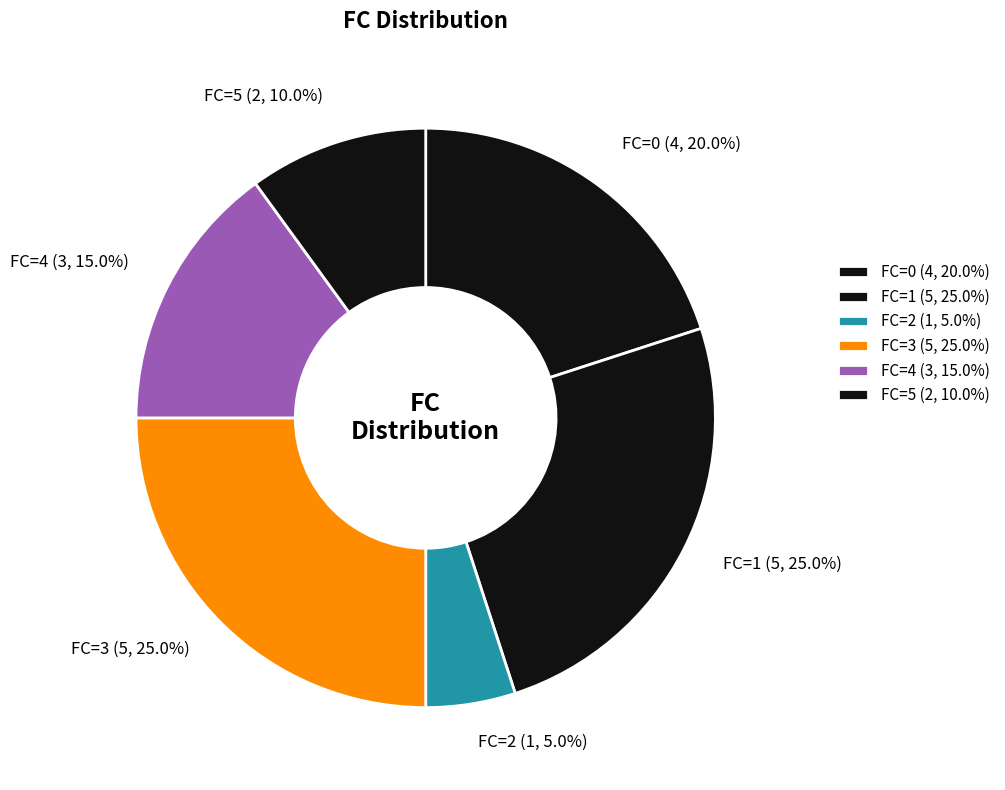

How many segments does this pie chart have?

6